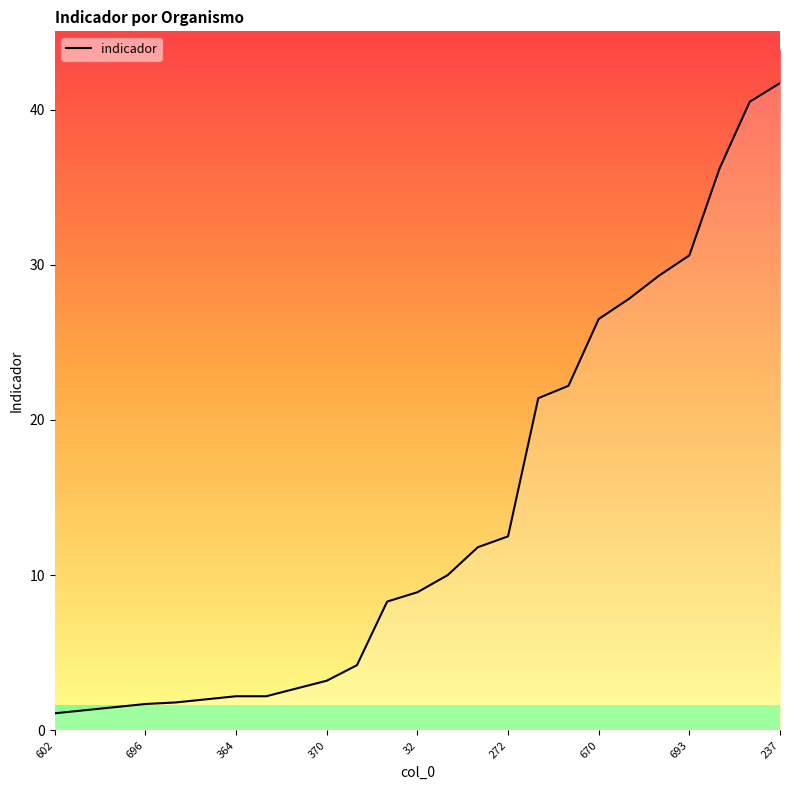

What is the minimum value shown in the chart?

1.1